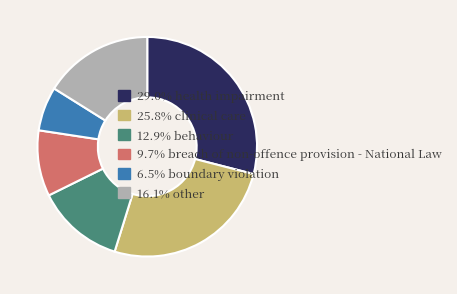

Approximately how many times larger is the value at 29.0% health impairment compared to 6.5% boundary violation?

4.5